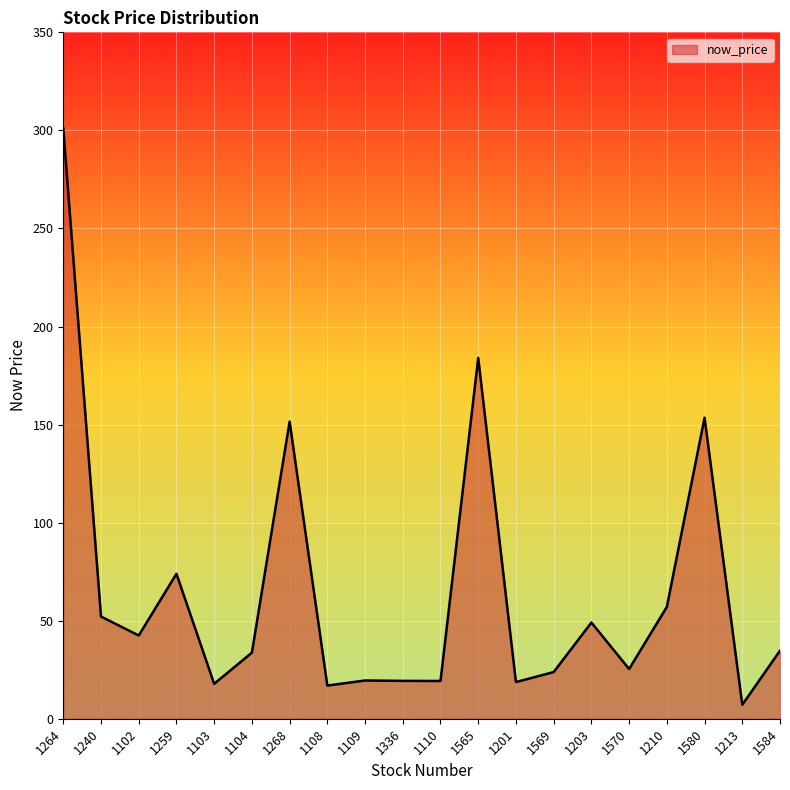

Approximately how many times larger is the value at 1240 compared to 1570?

2.1